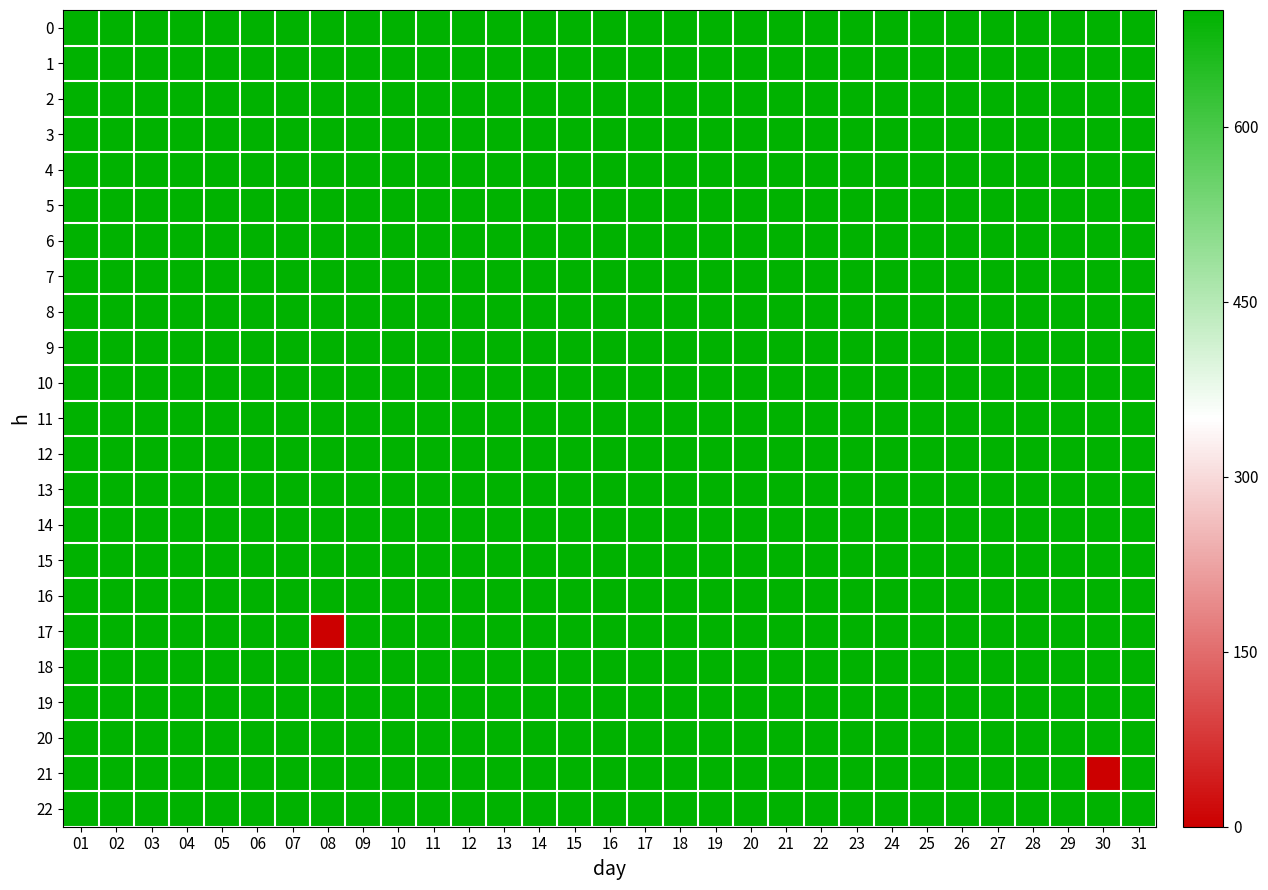

Count the number of data series in this chart.

23